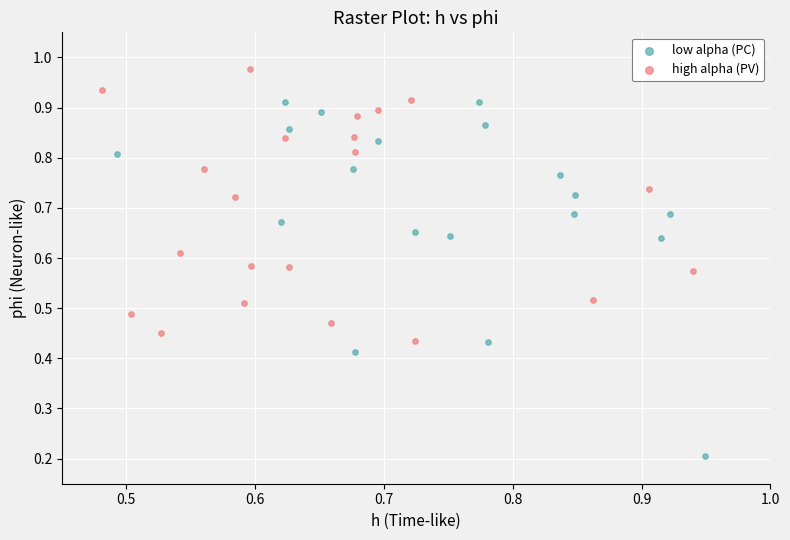

What are all the series names shown in the legend?

low alpha (PC), high alpha (PV)